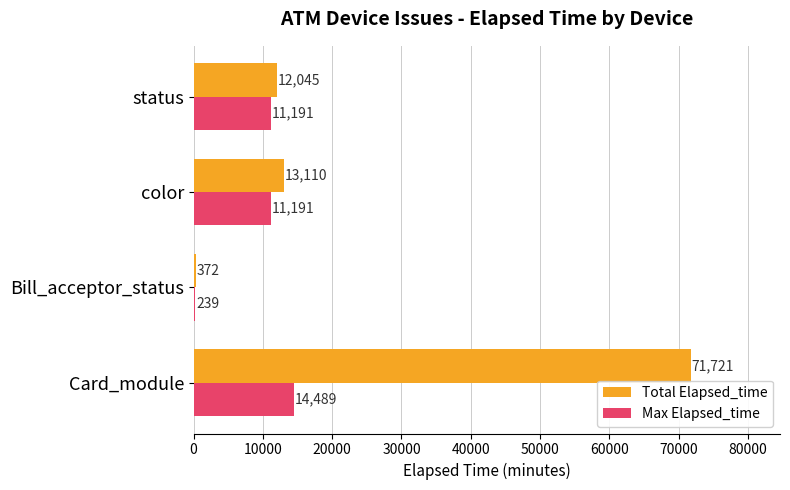

How many series are shown in this chart?

2